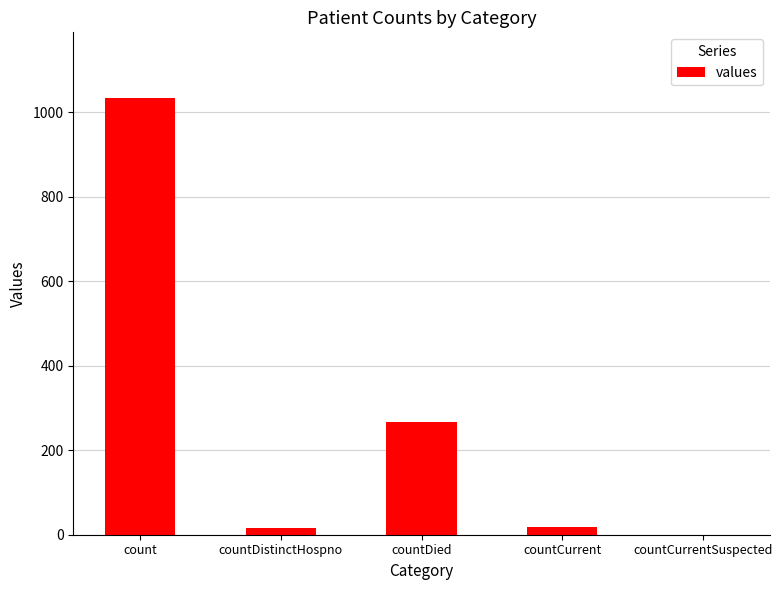

What is the sum of all values?

1334